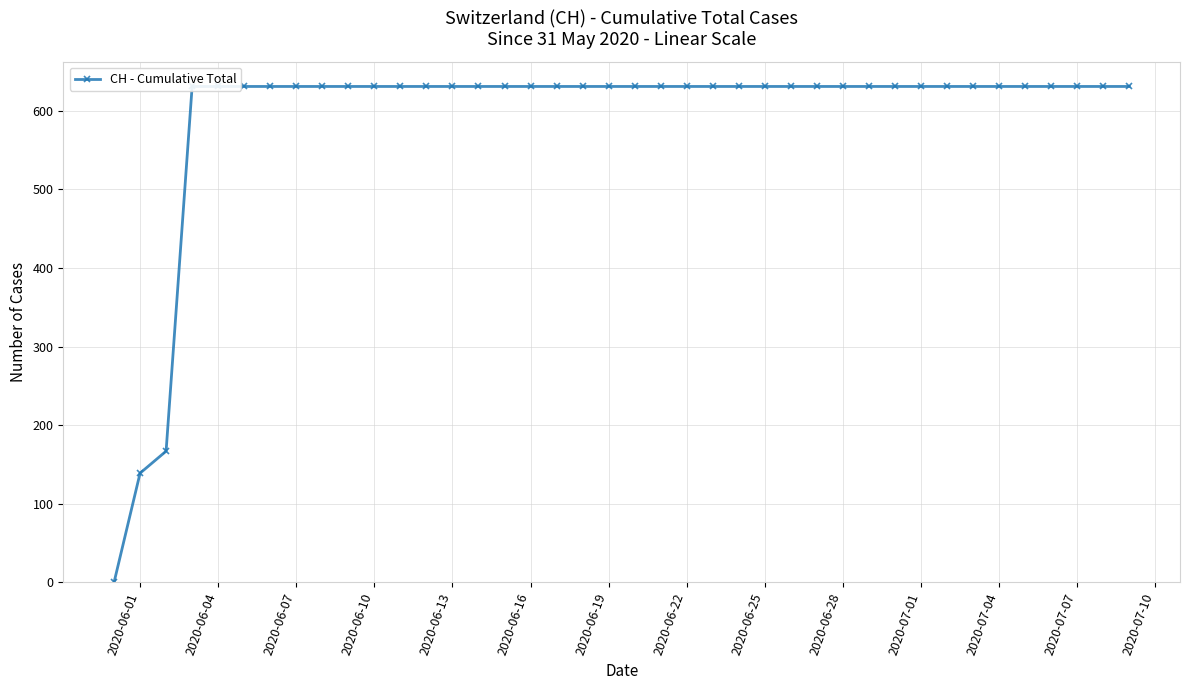

Is it true that the value at 32 is 846?

False